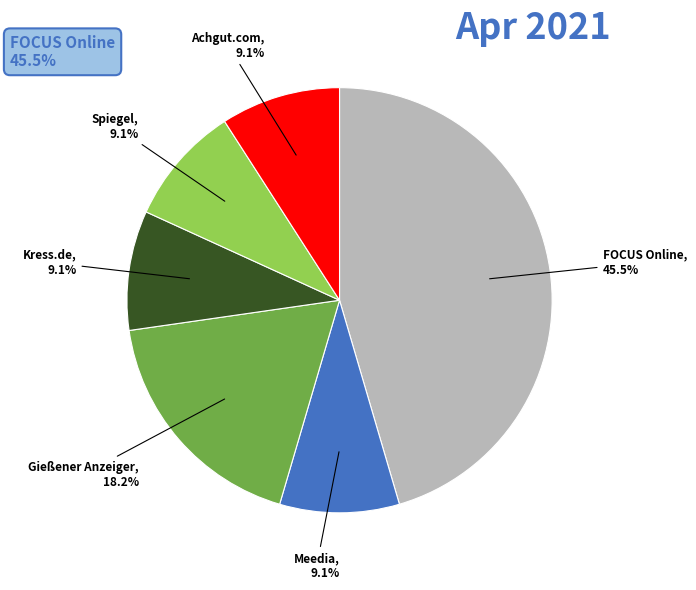

What portion of the pie excludes Kress.de?

90.9%